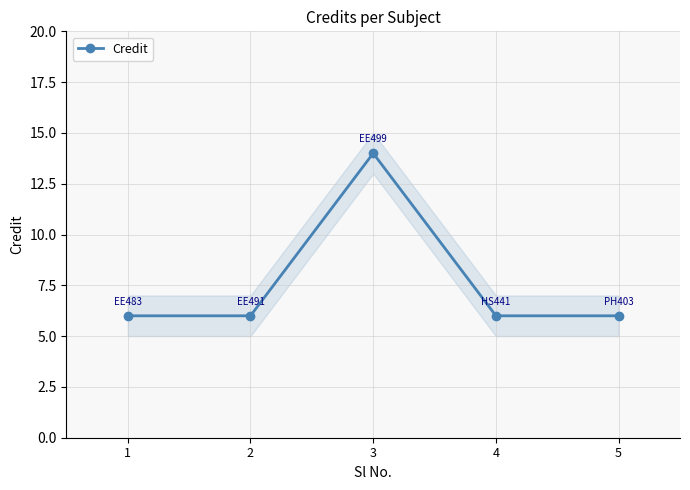

Which category has the highest value across all series?

3